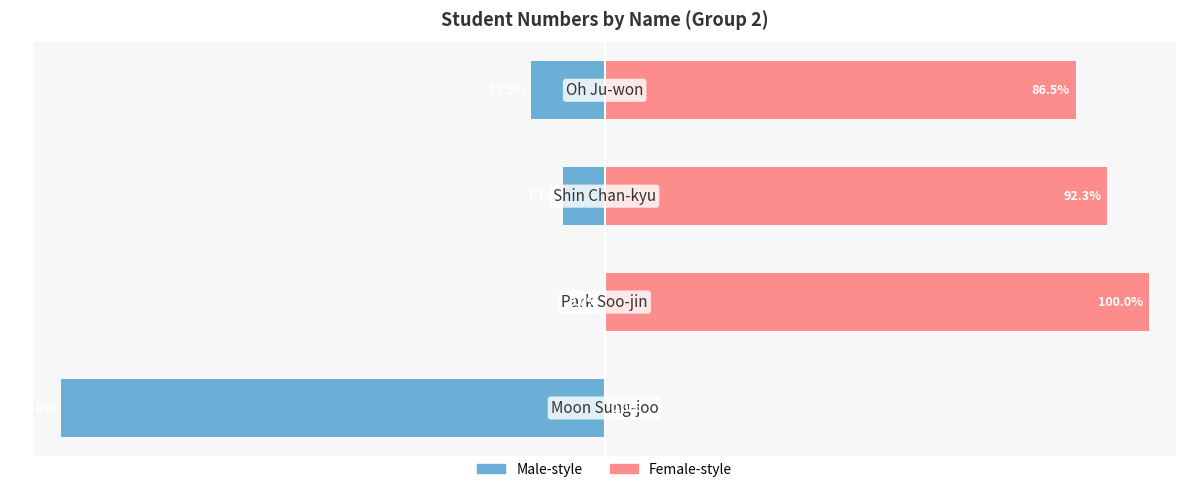

How many series are shown in this chart?

2